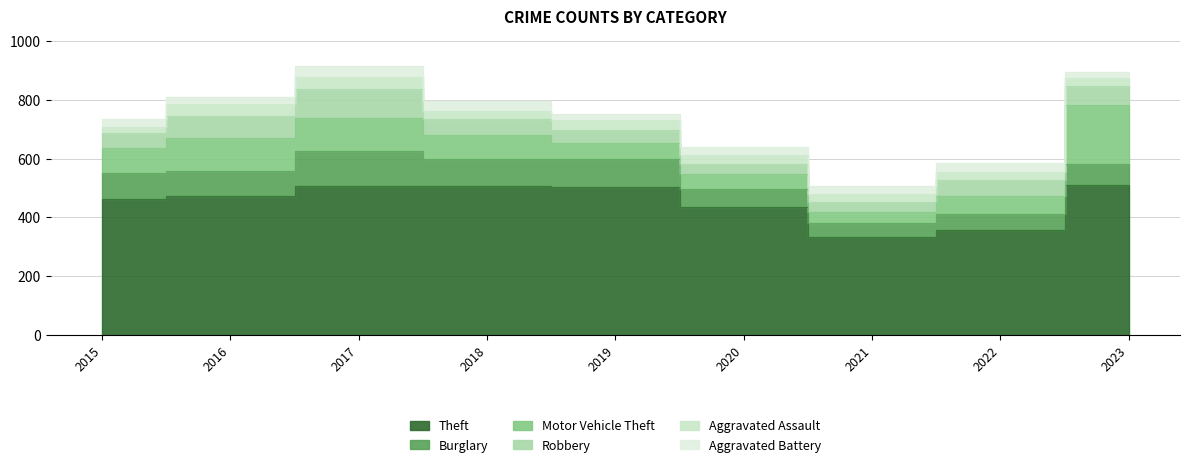

Which series has the largest total across all categories?

Theft